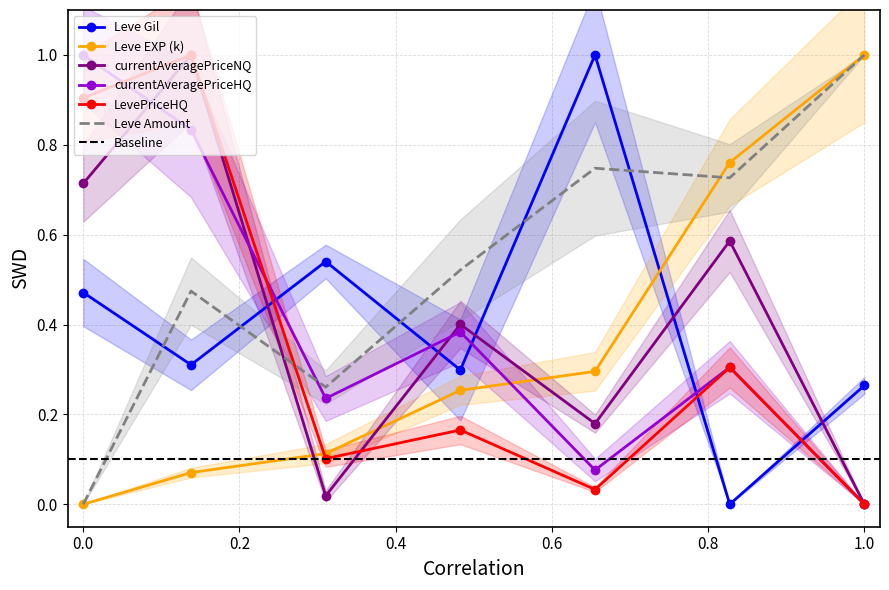

Which category has the lowest value in the currentAveragePriceHQ series?

1.0